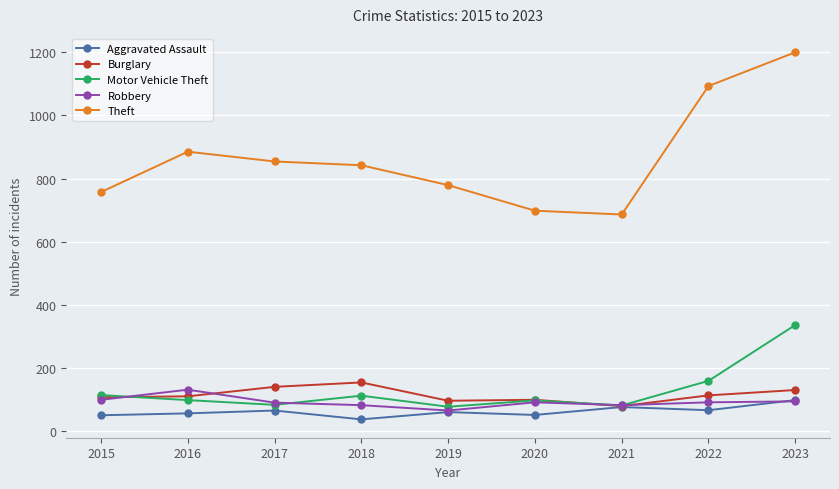

True or false: Burglary and Motor Vehicle Theft intersect in this chart.

True